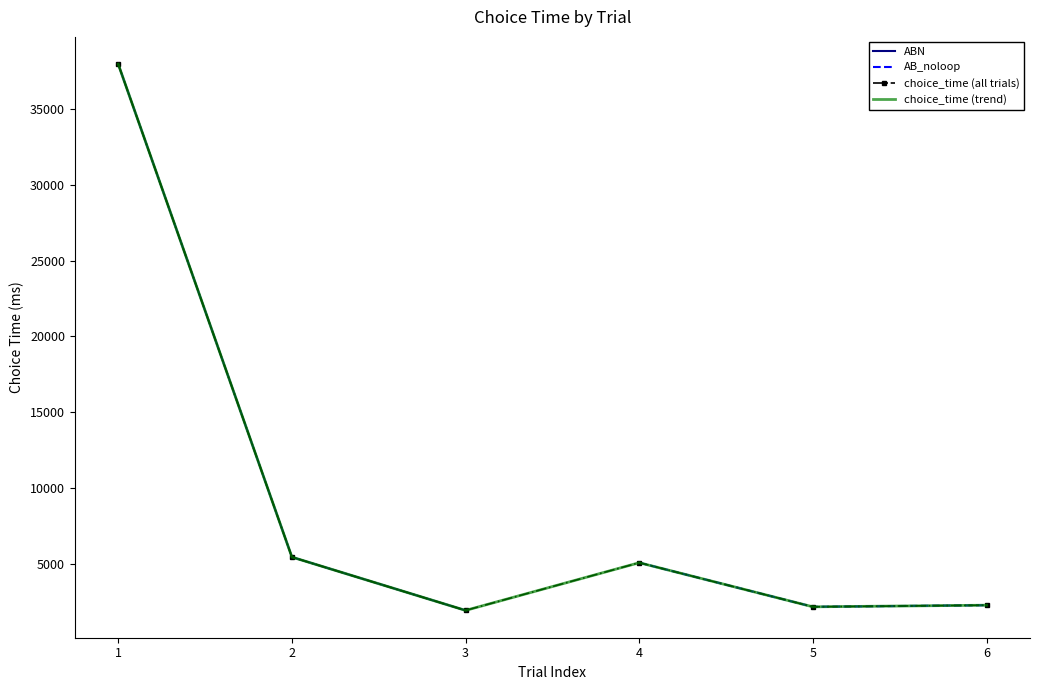

Reading left to right, extract all data points from this chart.

37917	5484	1976	5115	2212	2319